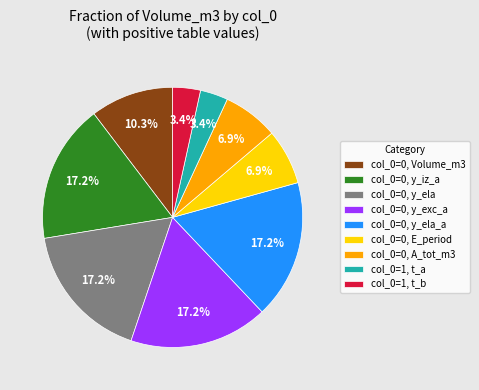

How many slices are in this pie chart?

9